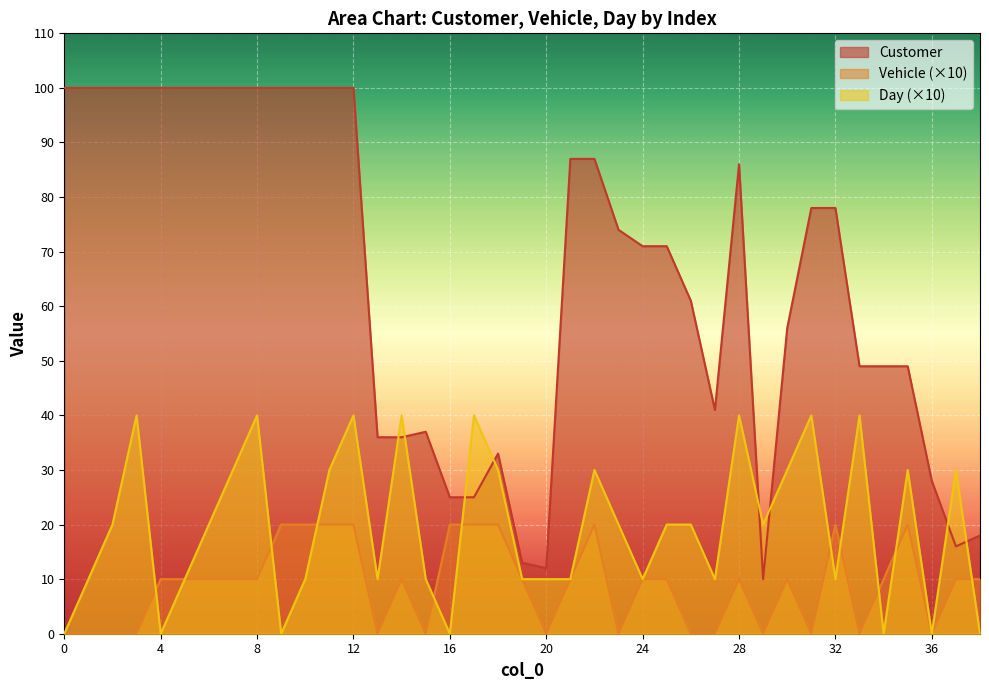

What is the total value across all series at 25?

101